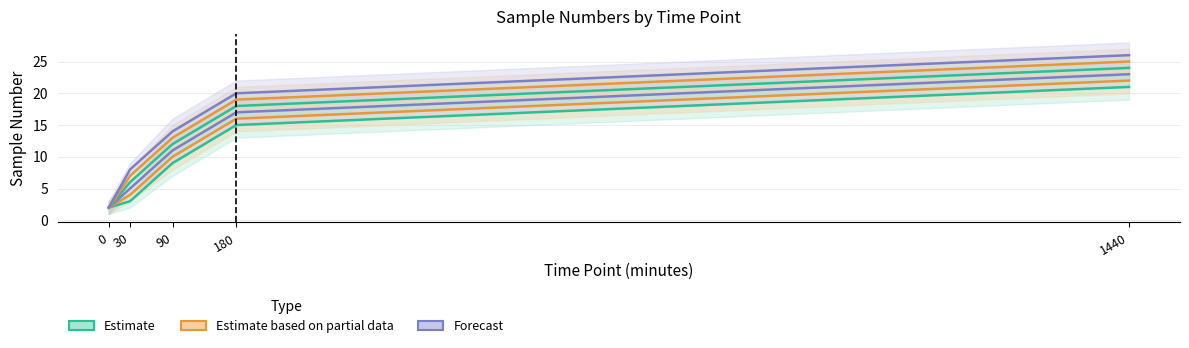

What is the average value of the Estimate based on partial data series?

13